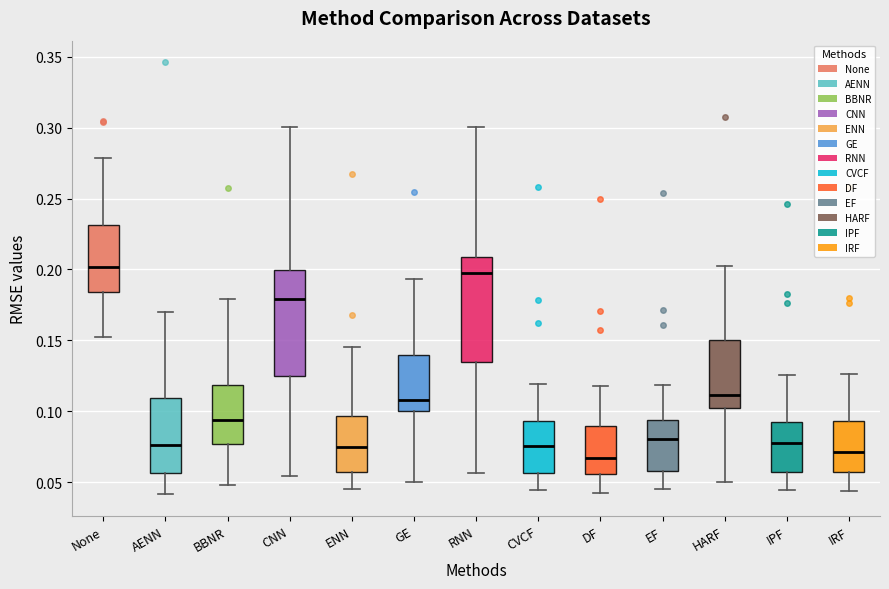

Where does the upper whisker of the box for DF end on the y-axis? The values are not printed on the chart, so give them approximately, as read against the axis.

0.120